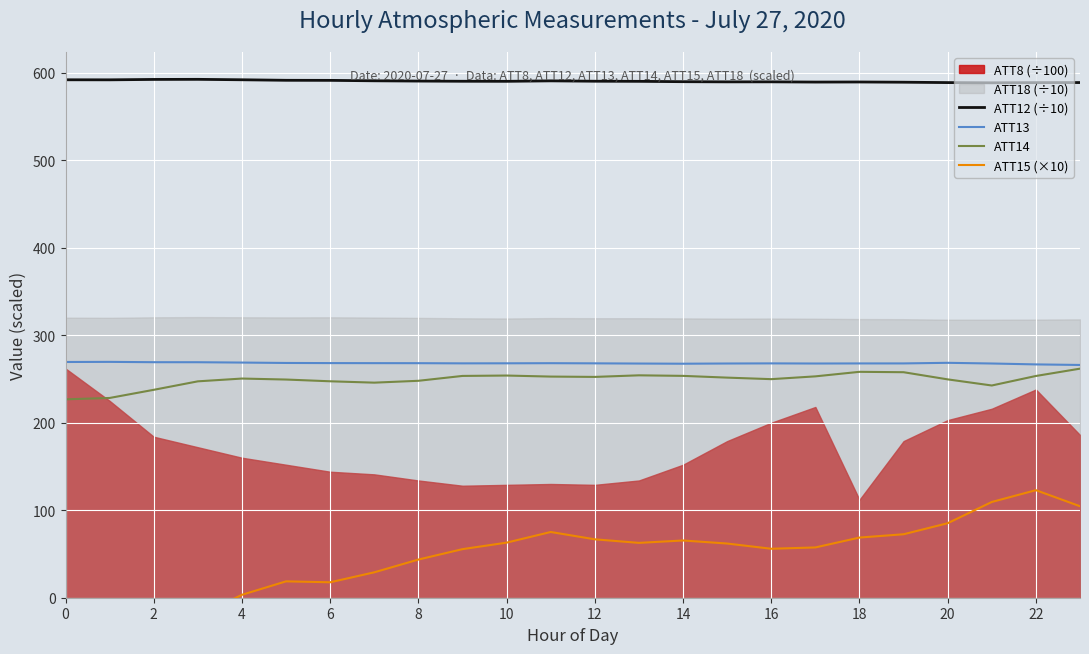

Is the value of ATT12 (÷10) at 10 greater than the value of ATT14 at 20?

Yes